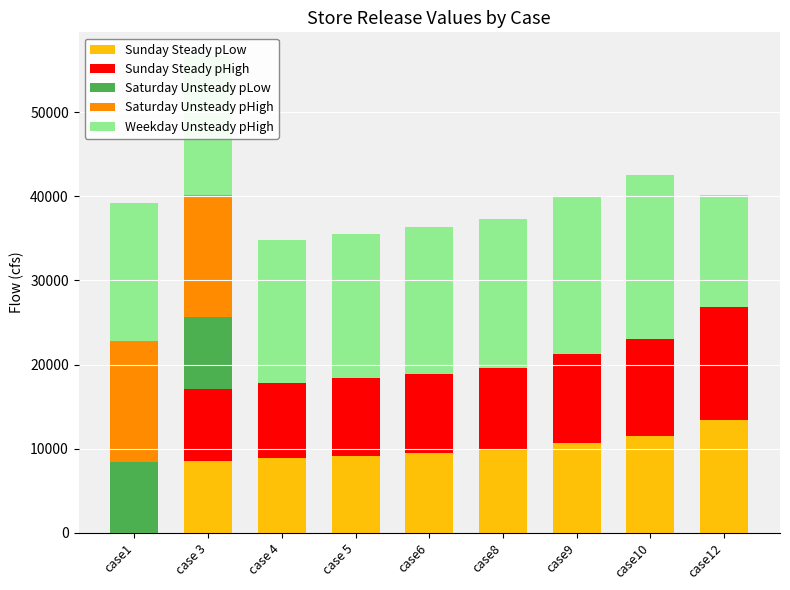

What is the sum of all Sunday Steady pLow values?

81379.2